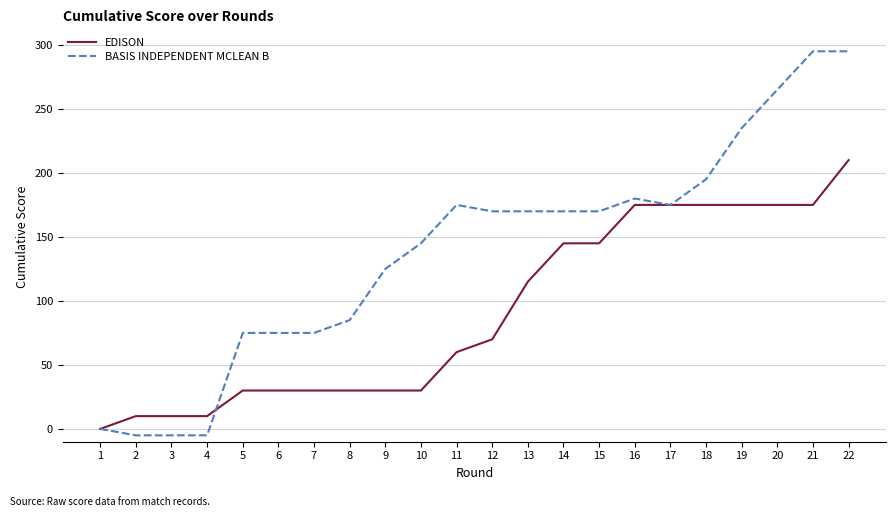

What is the difference between the maximum and minimum values in the BASIS INDEPENDENT MCLEAN B series?

300